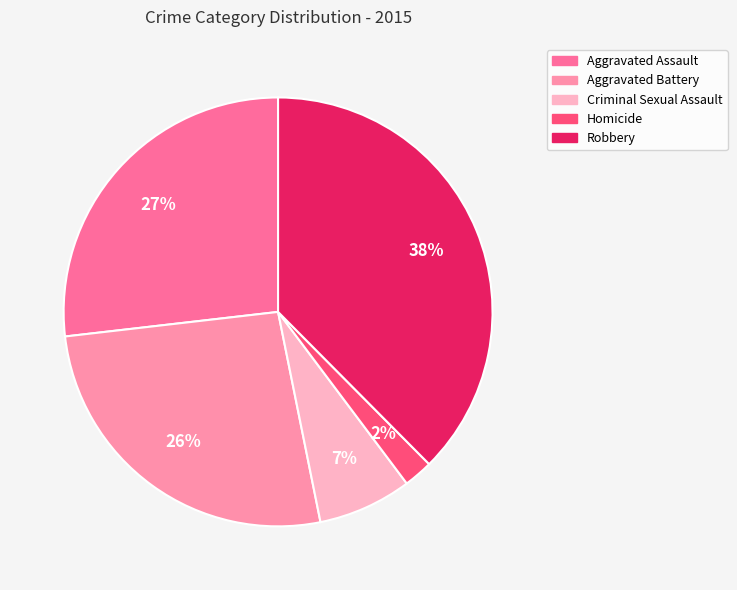

Count the number of slices in the pie.

5